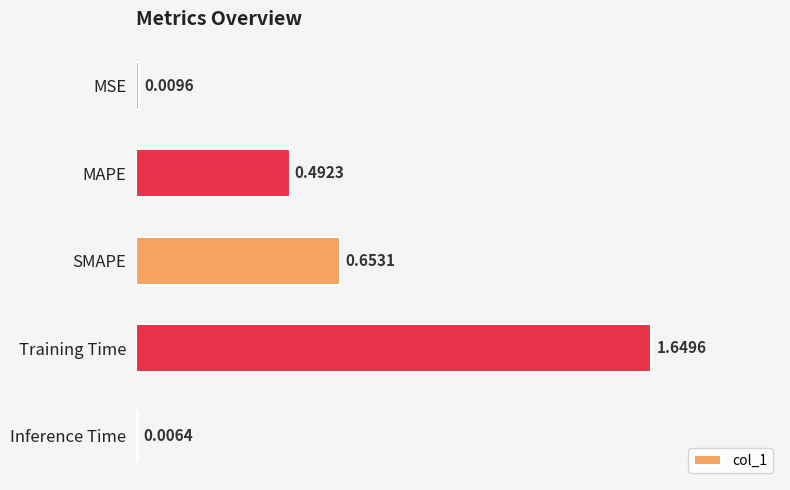

List the labels in order of value, smallest first.

Inference Time, MSE, MAPE, SMAPE, Training Time